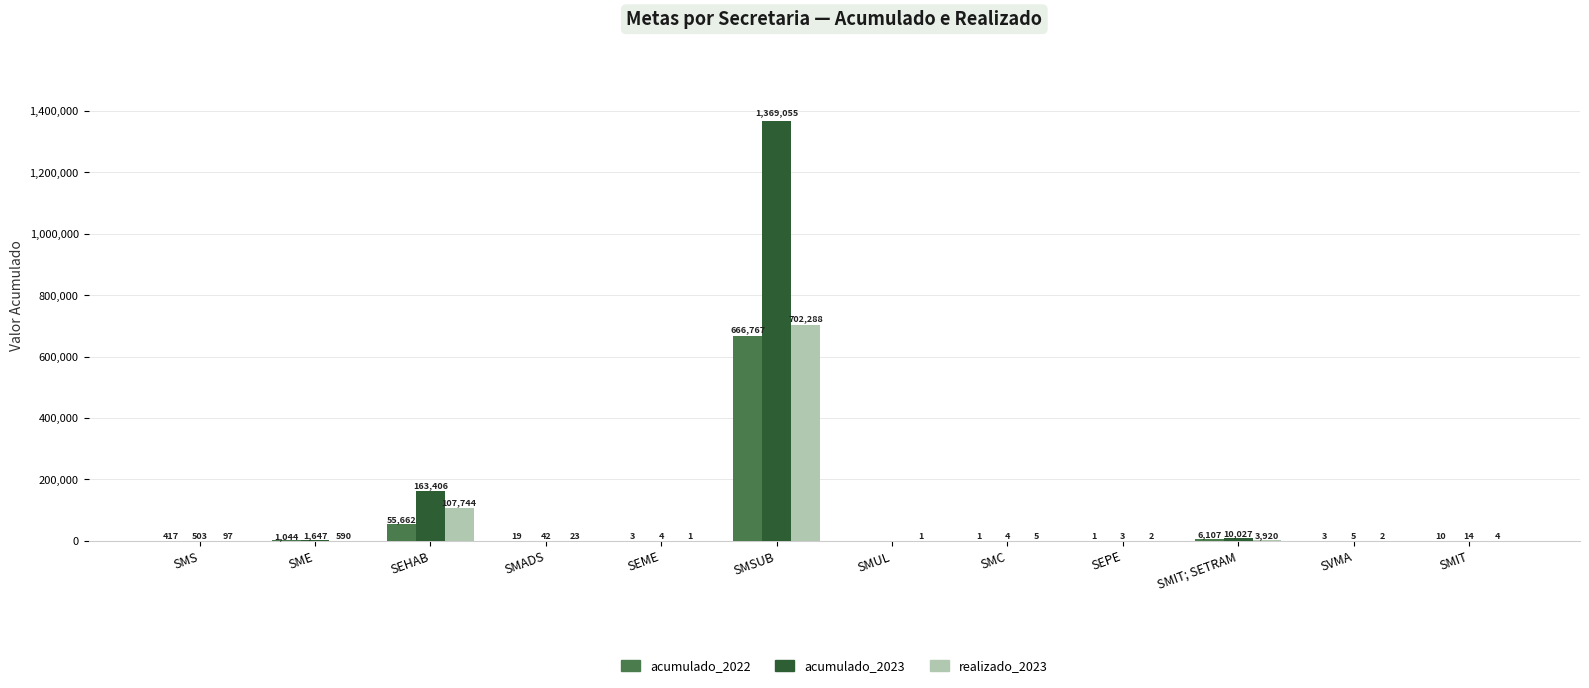

Are the bars grouped side by side (vs. stacked)?

Yes